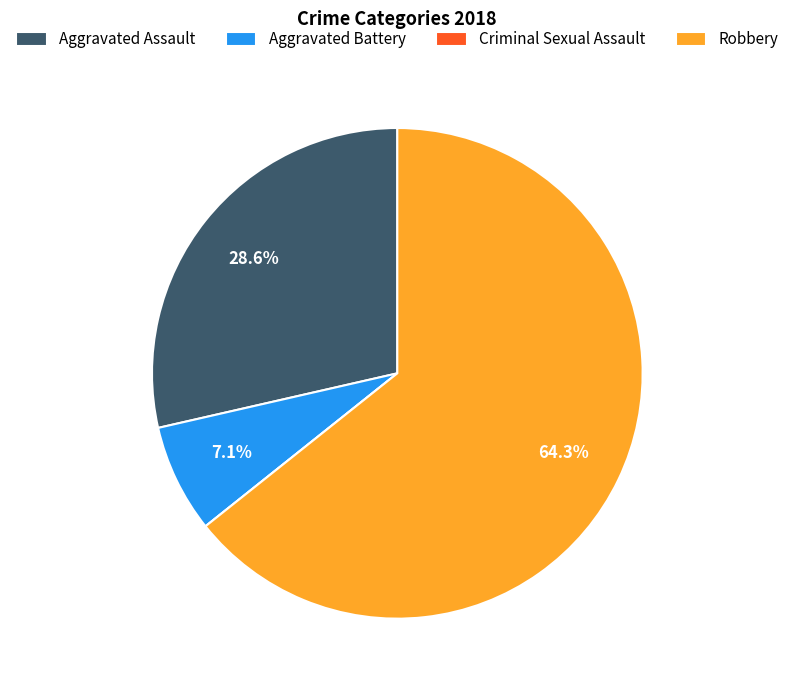

True or false: Aggravated Assault accounts for 29% of the total.

True